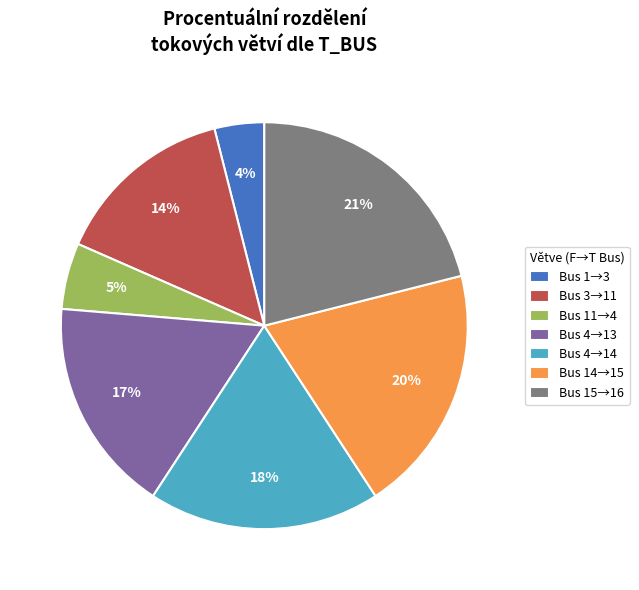

Which category has the smallest portion of the pie?

Bus 1→3